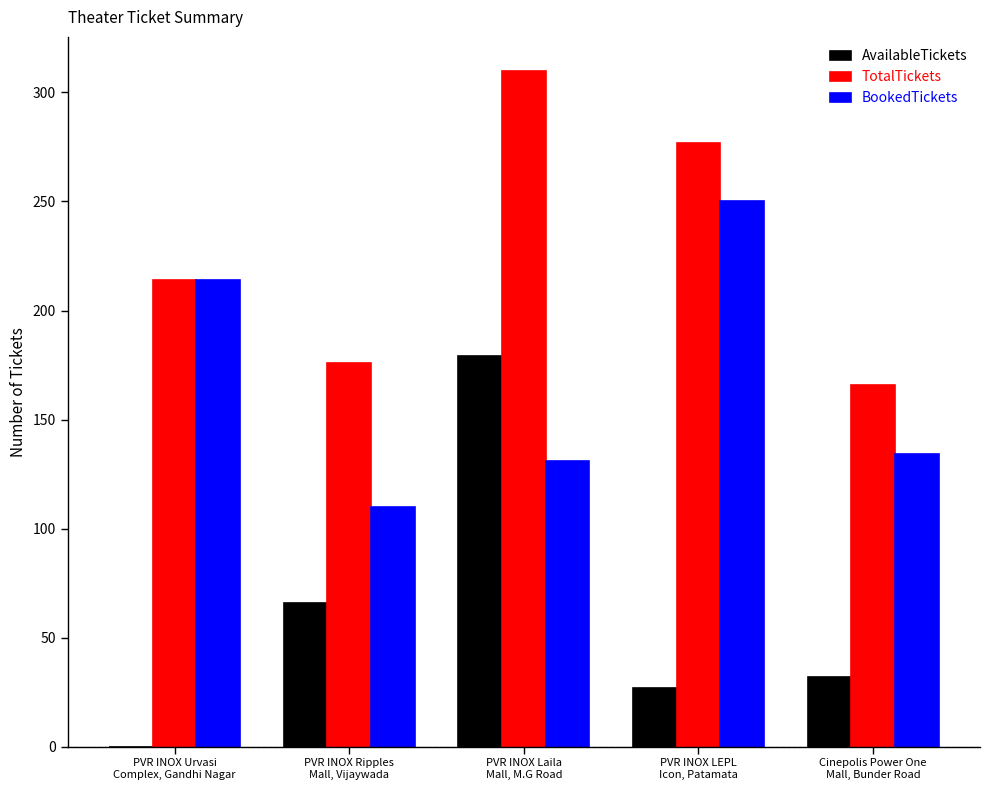

Count the number of data series in this chart.

3